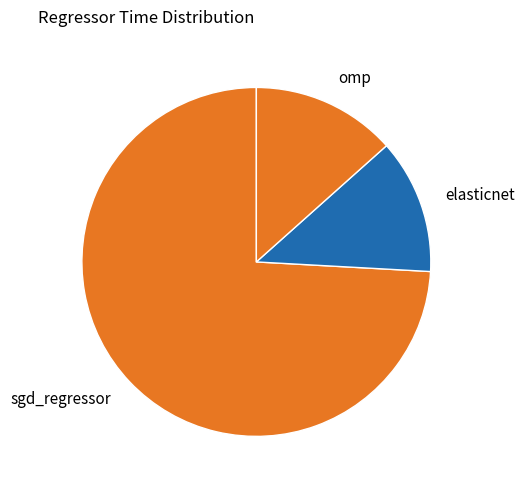

Which category accounts for the majority?

sgd_regressor